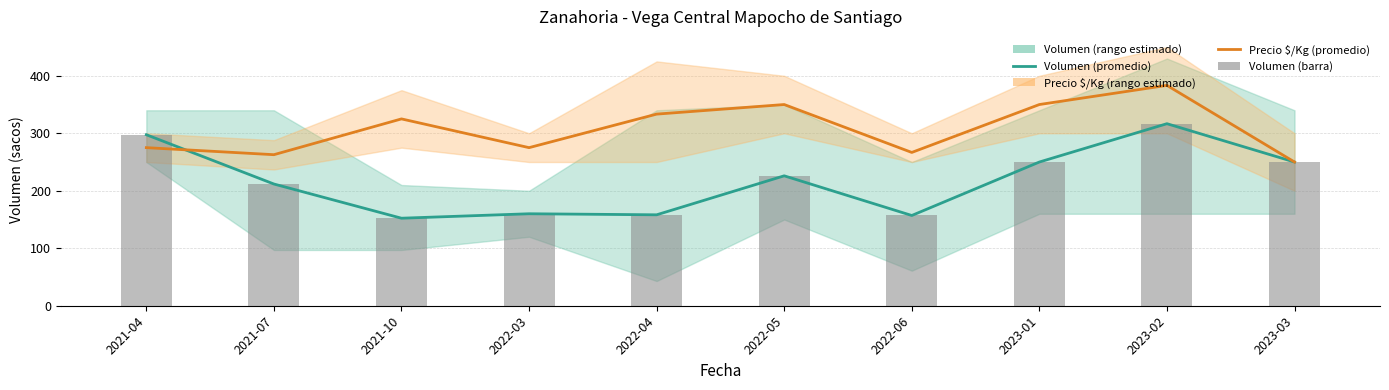

At which label does Volumen (promedio) reach its minimum?

2021-10